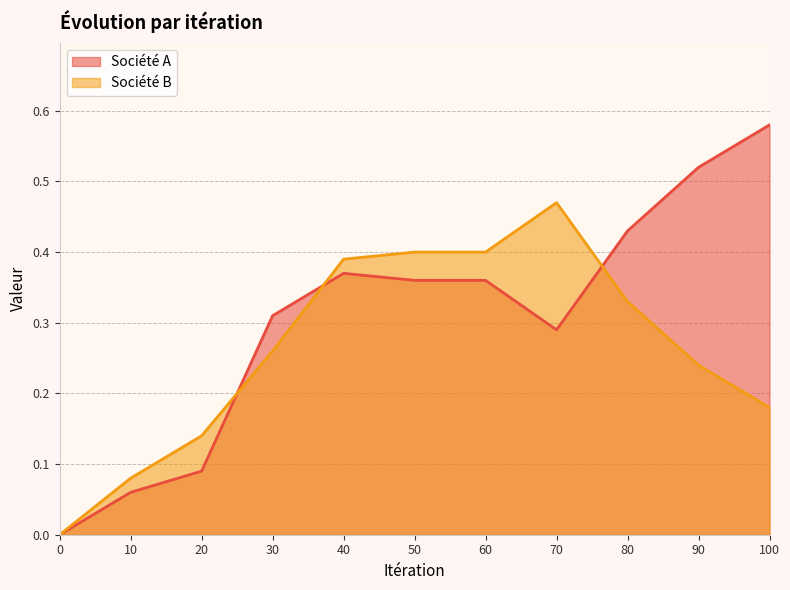

Which category has the highest value across all series?

100